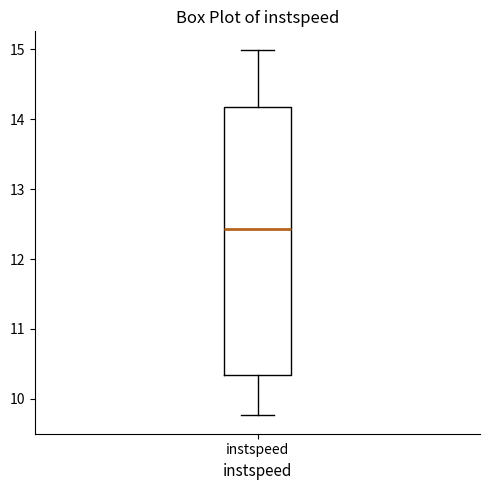

Where does the upper whisker of the box for instspeed end on the y-axis? The values are not printed on the chart, so give them approximately, as read against the axis.

15.0